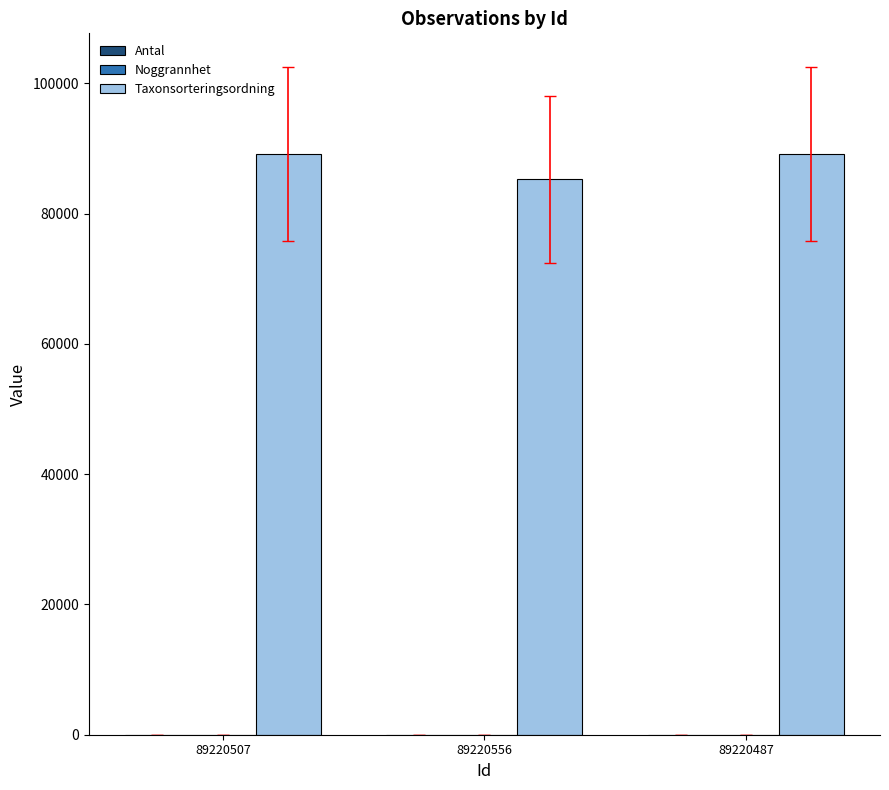

Between 89220507 and 89220556, which series saw the biggest shift?

Taxonsorteringsordning